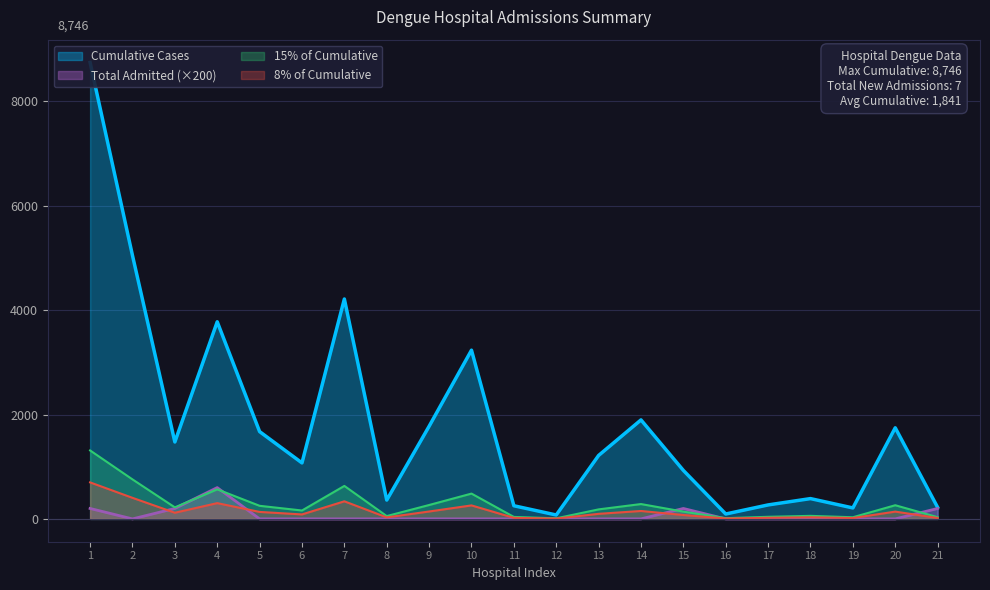

At which category does Total Admitted (col_7) reach its first local valley?

2